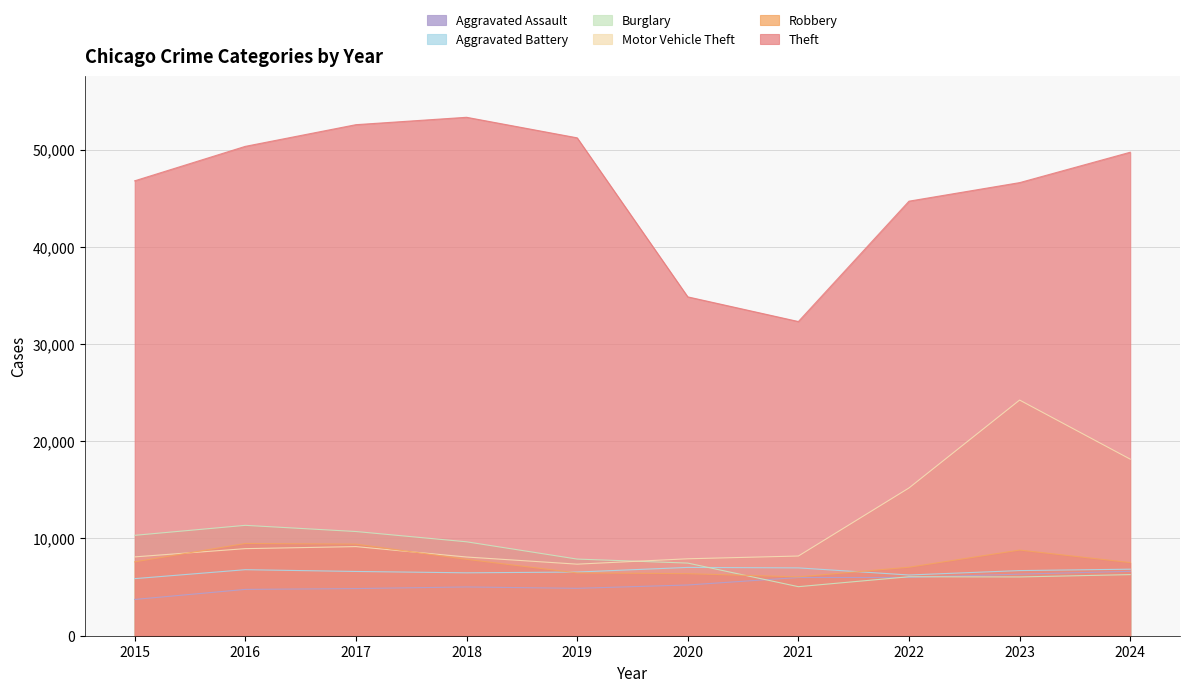

What is the sum of the Aggravated Assault values at 2024 and 2015?

10346